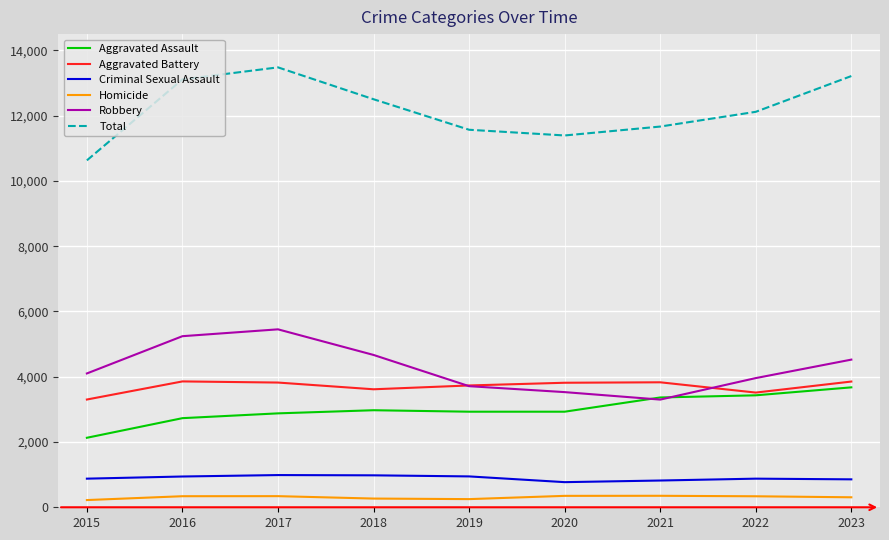

What is the spread (max minus min) of values at 2015?

10410